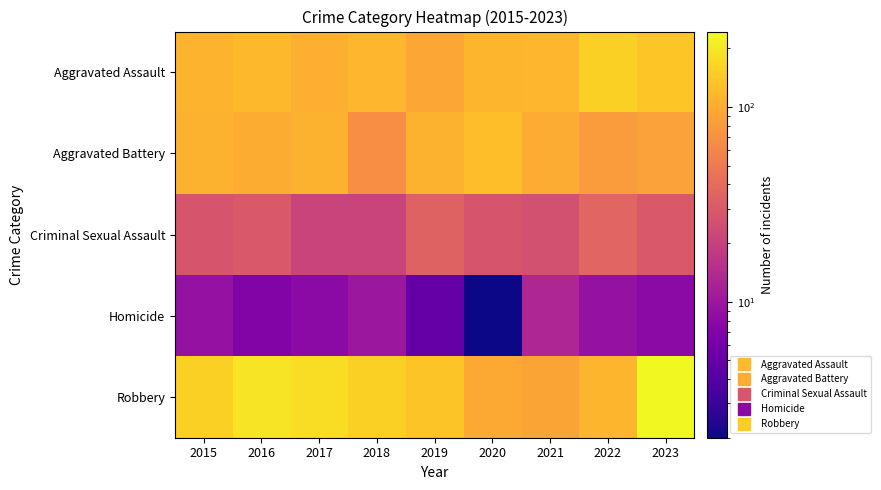

At how many categories does at least one series exceed 71?

9